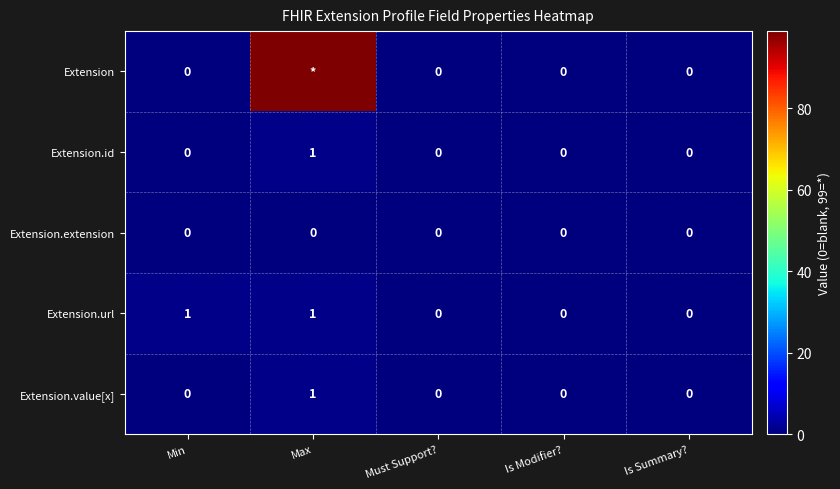

The value of Extension.id at Max is 1. True or false?

True